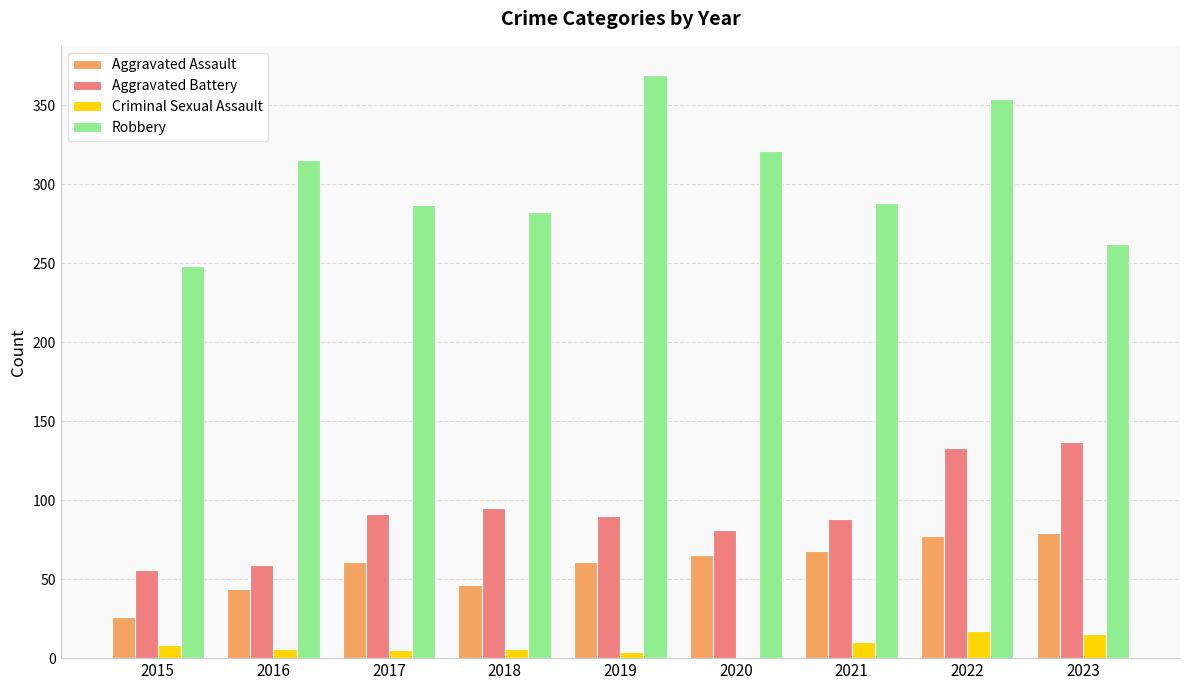

What is the total value across all series at 2023?

493